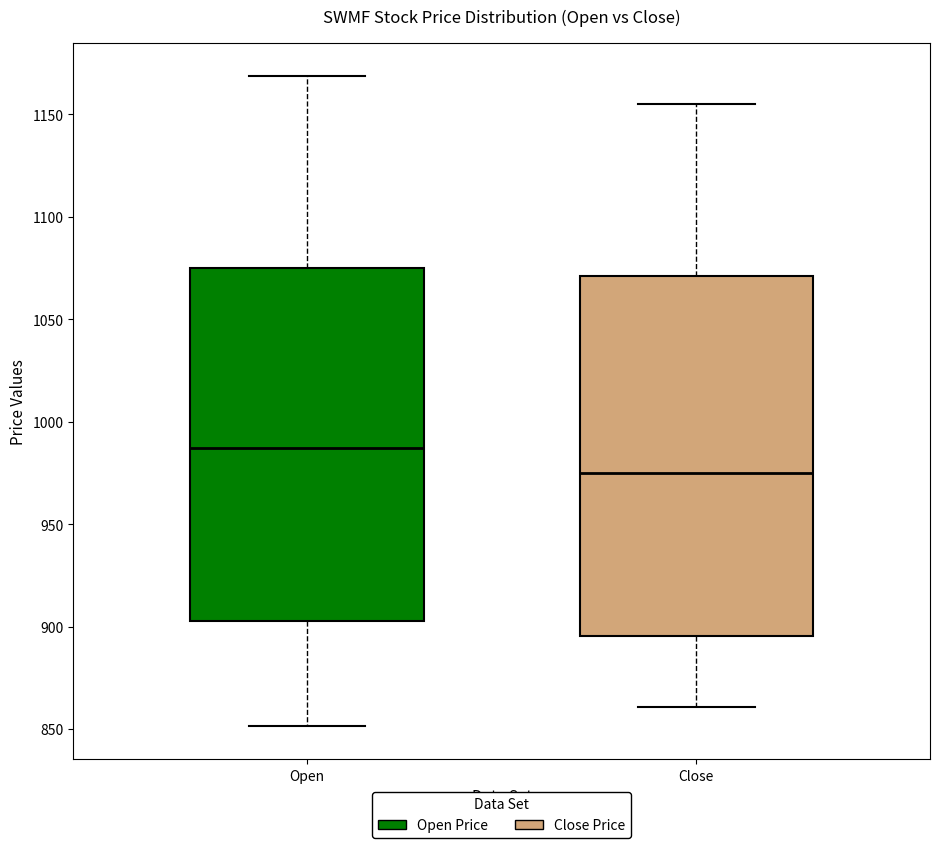

Which box has the highest median line?

Open